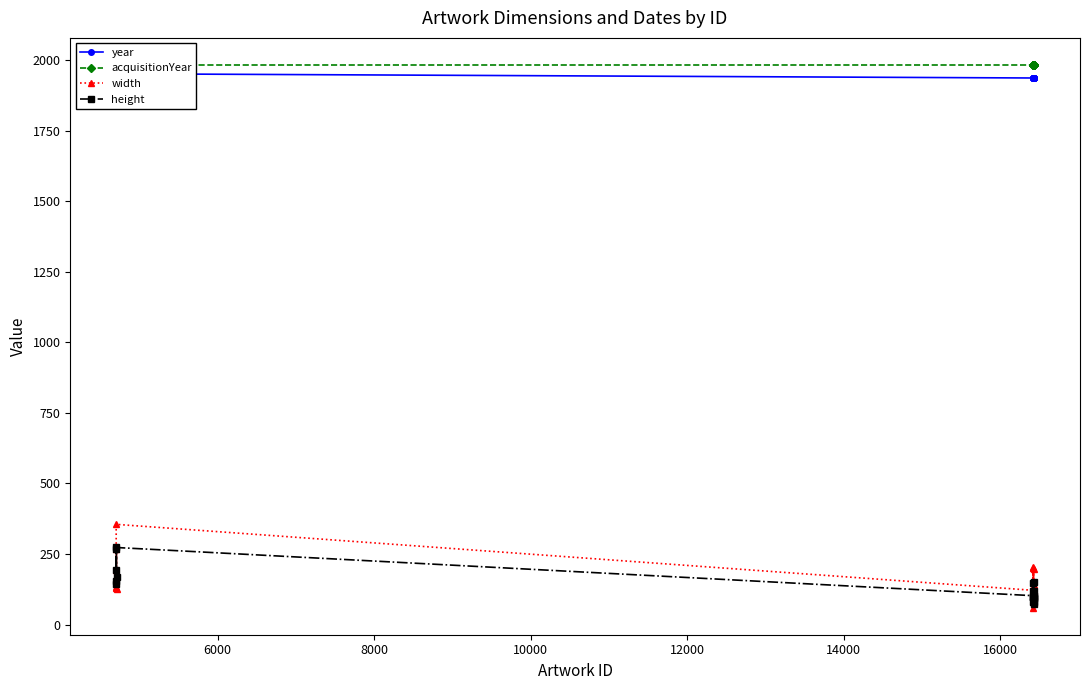

What is the value of the width point at the 14th from the left?

197